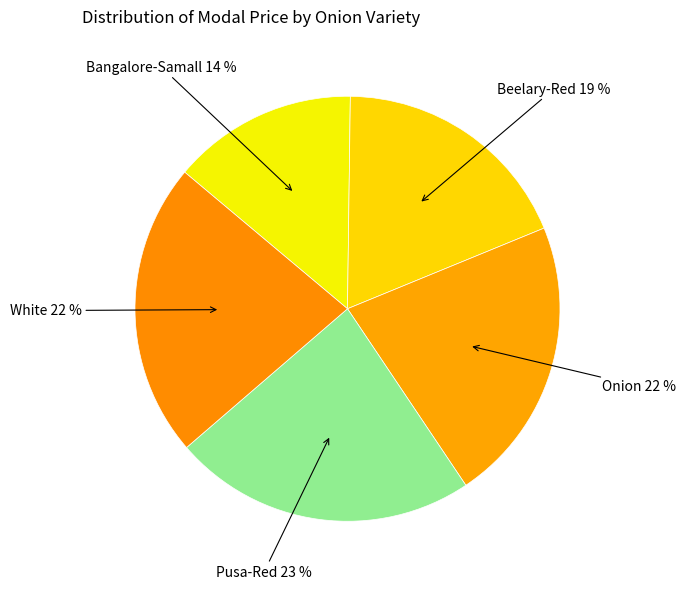

Is there any slice that represents more than half of the pie?

No